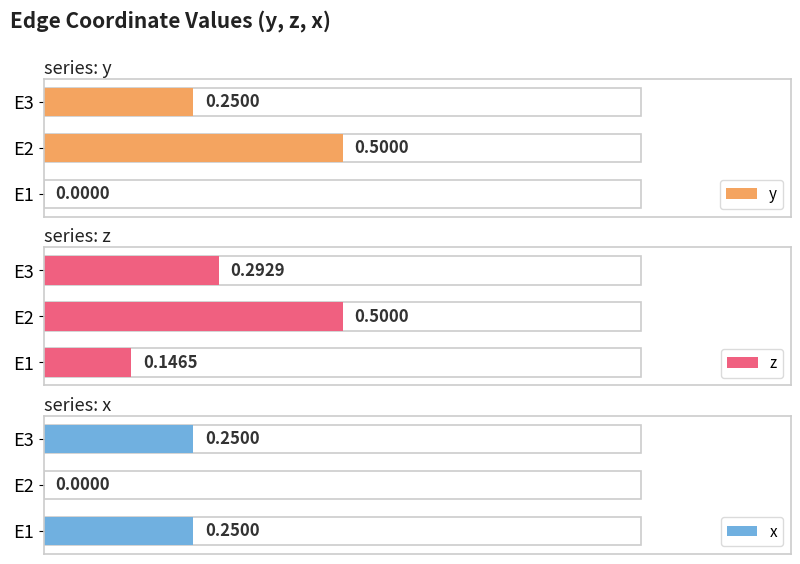

Which series changed the most between E1 and E3?

y